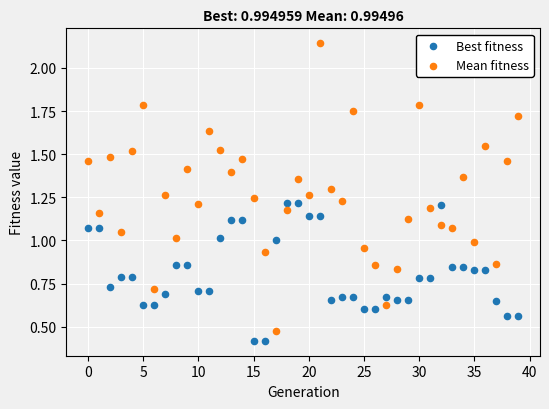

Which series contains the highest Y value?

Mean fitness